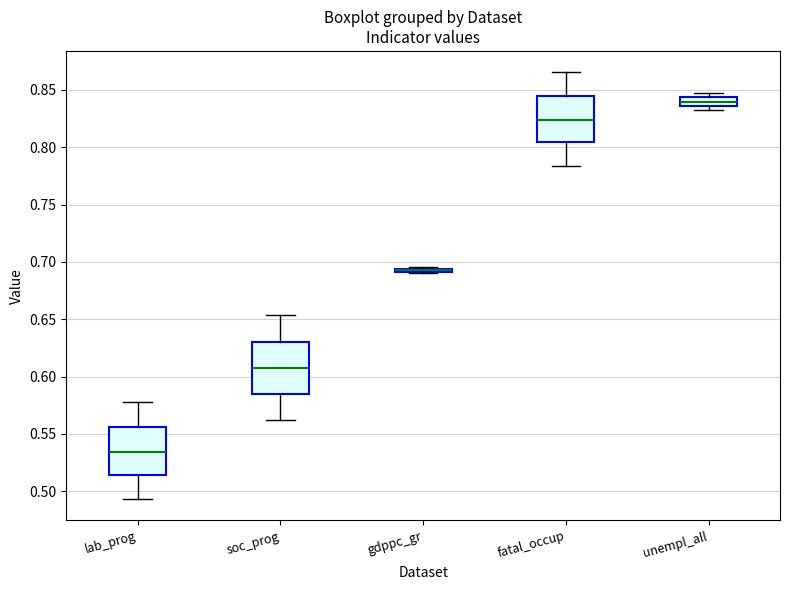

Where does the upper whisker of the box for lab_prog end on the y-axis? The values are not printed on the chart, so give them approximately, as read against the axis.

0.580